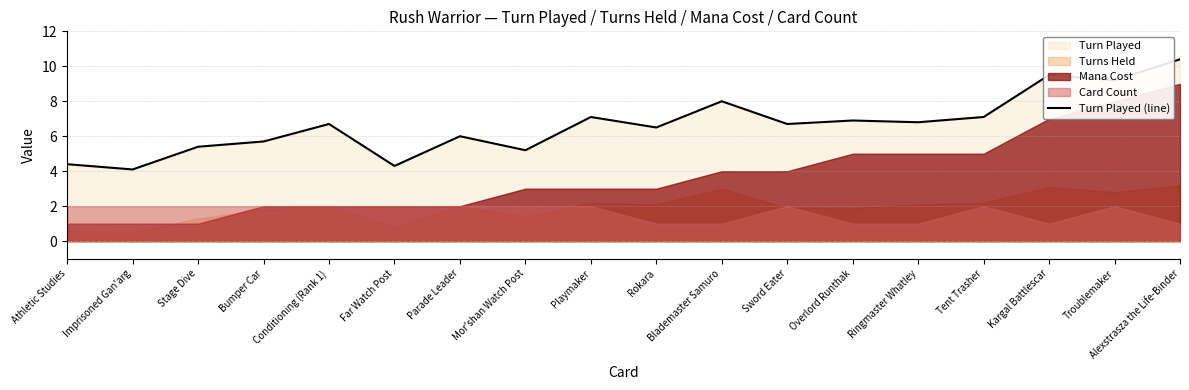

How many points are lower than both their immediate neighbors (excluding endpoints)?

7